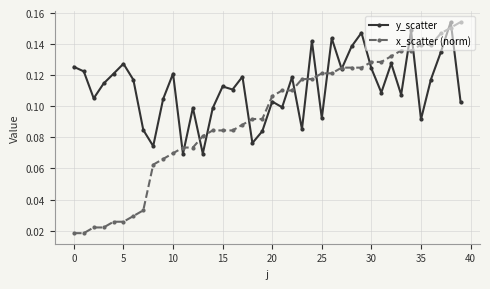

At how many categories does at least one series exceed 0?

40